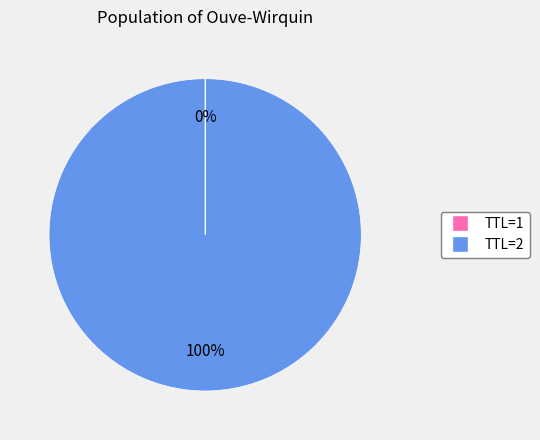

What percentage is the TTL=2 slice, to the nearest percent?

100%